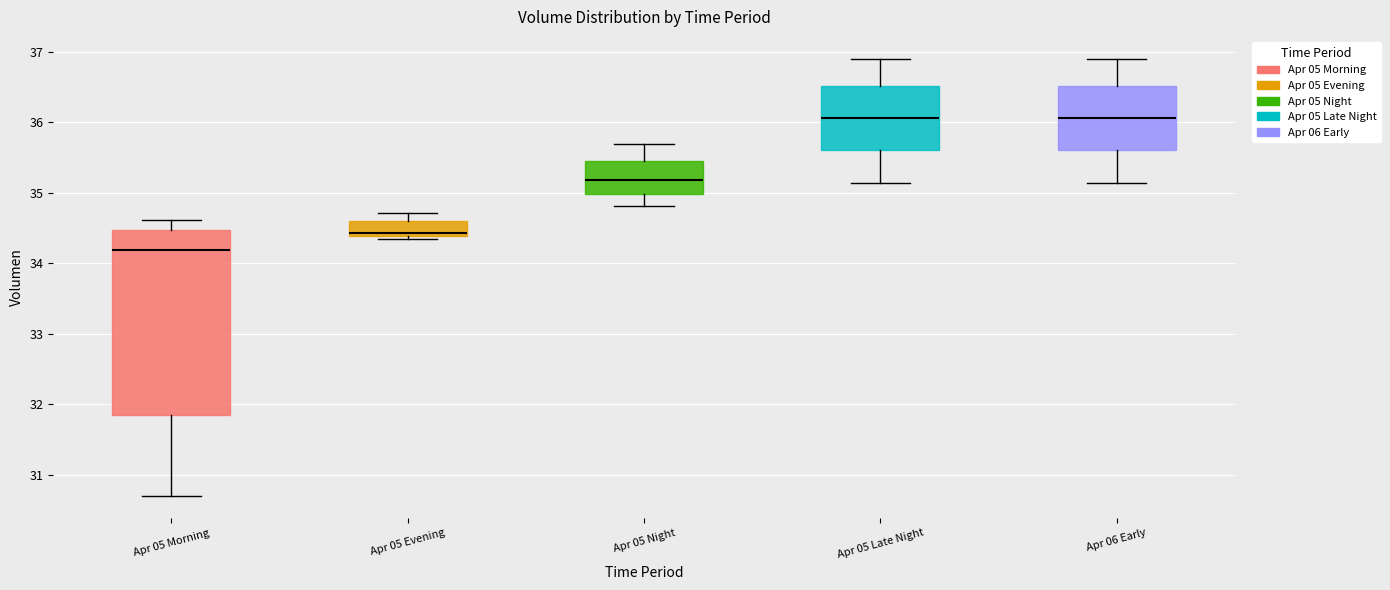

Which box is the tallest, from its lower edge to its upper edge?

Apr 05 Morning